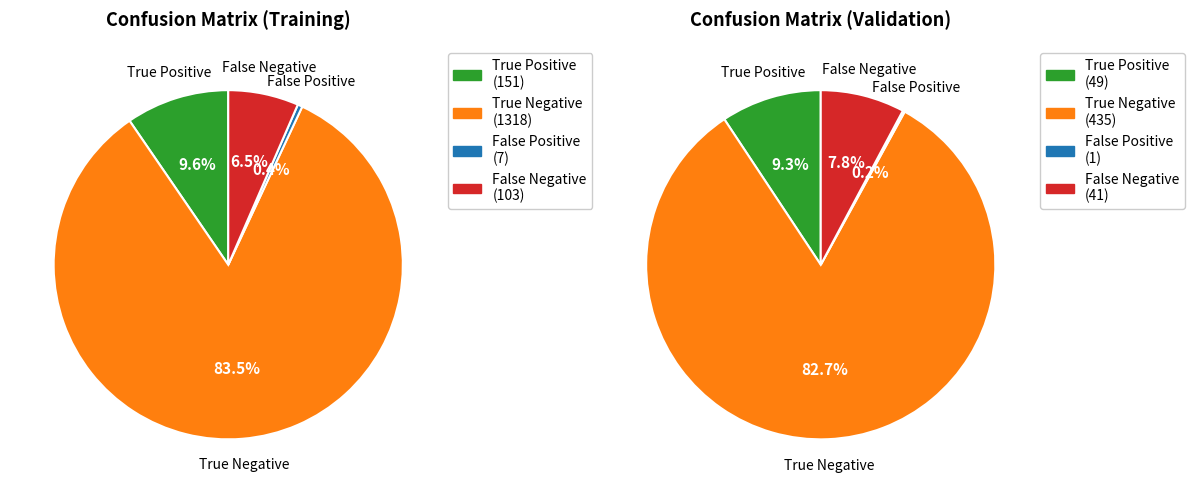

The False Negative slice represents 7% of the pie. True or false?

True